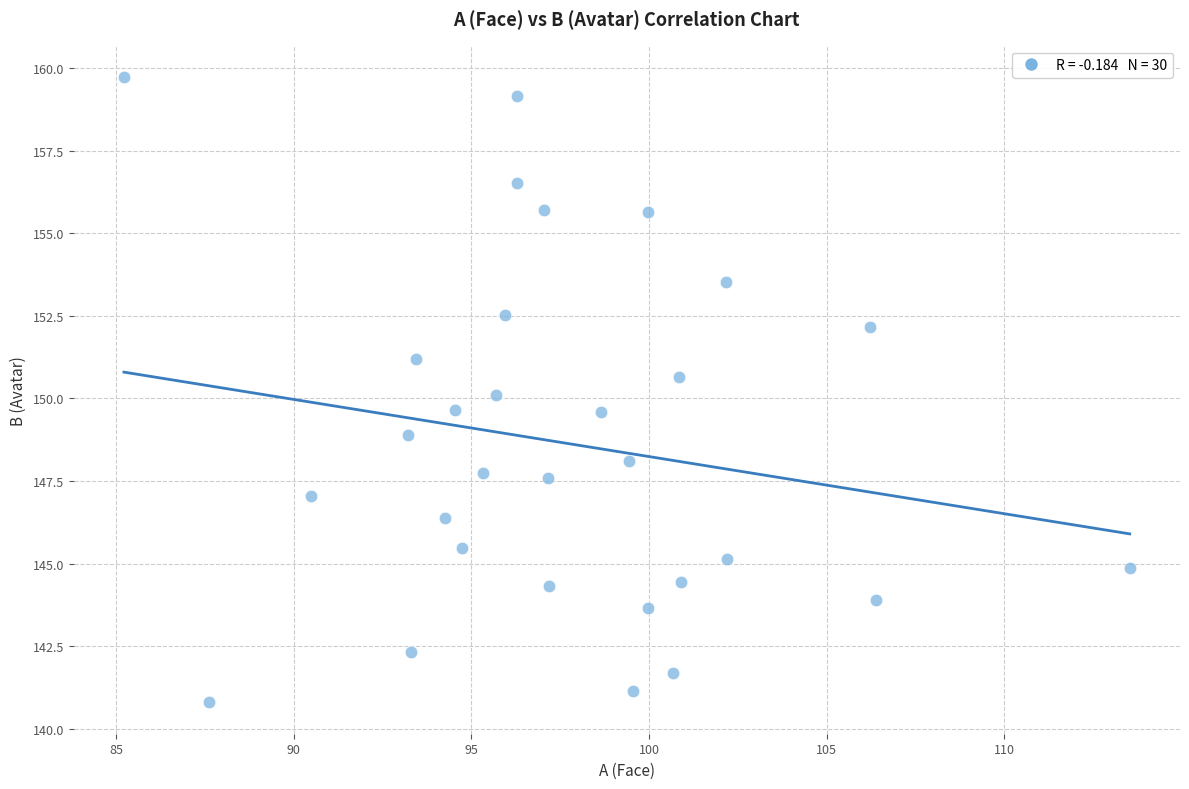

What is the range of X values (max minus min)?

28.3